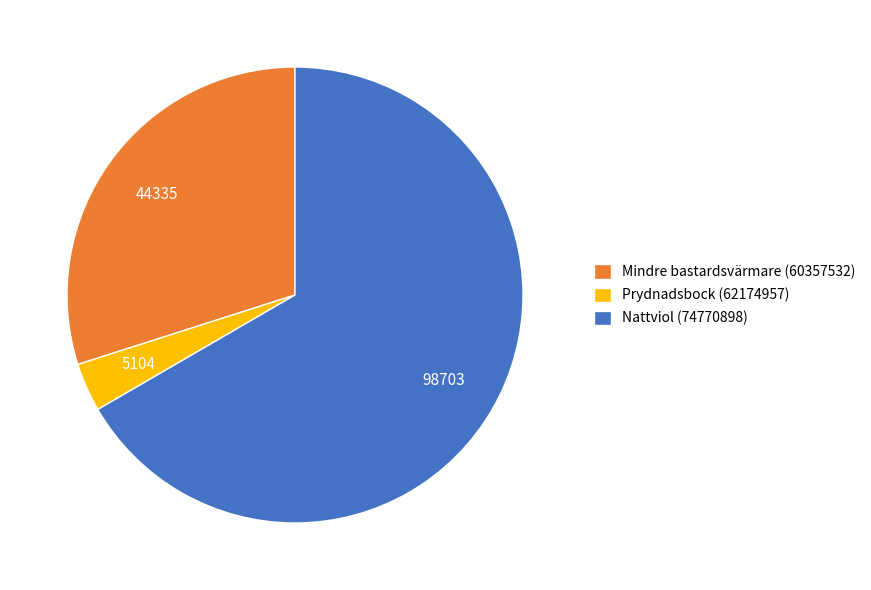

Count the number of slices in the pie.

3